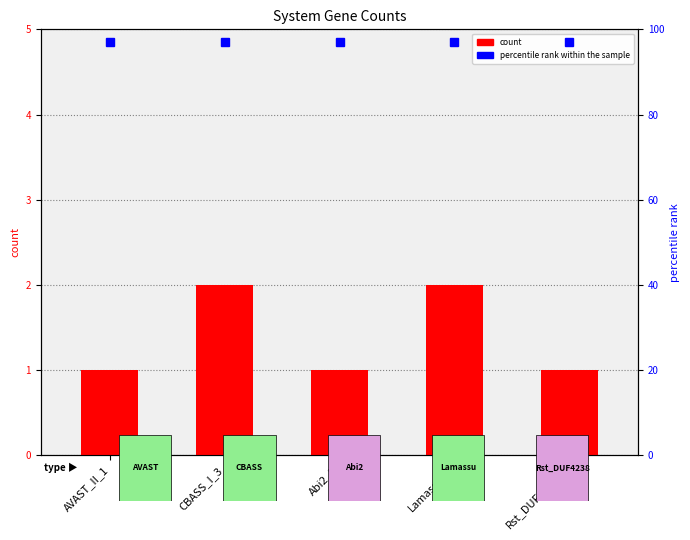

Where is the data nearest to the value 1?

AVAST_II_1